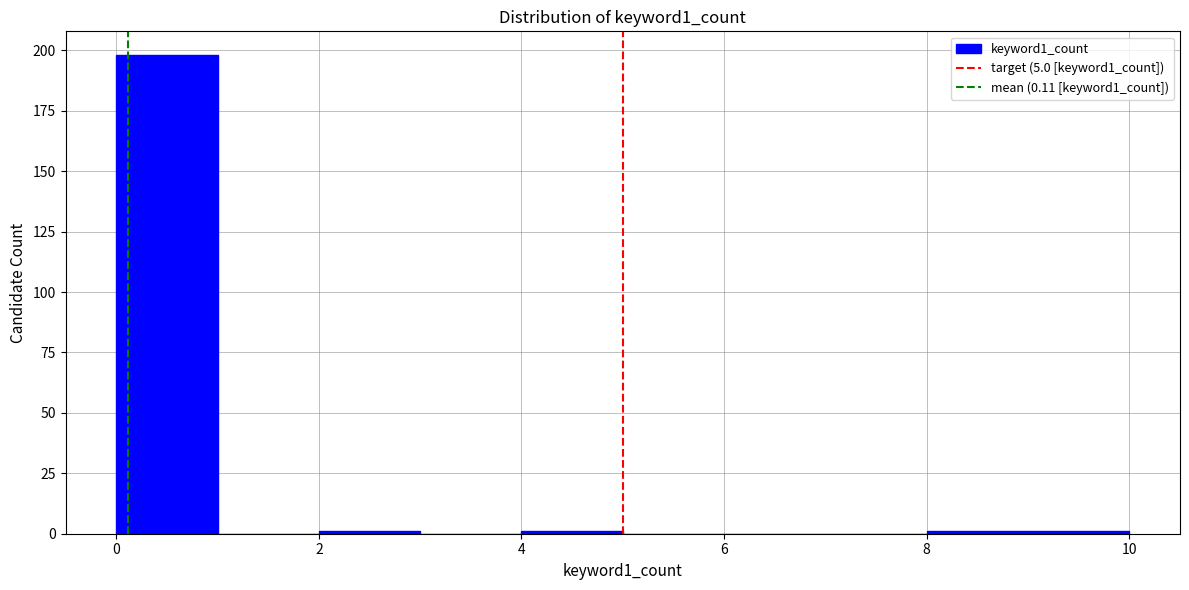

Over which range of the x-axis is the bar tallest?

0 to 1